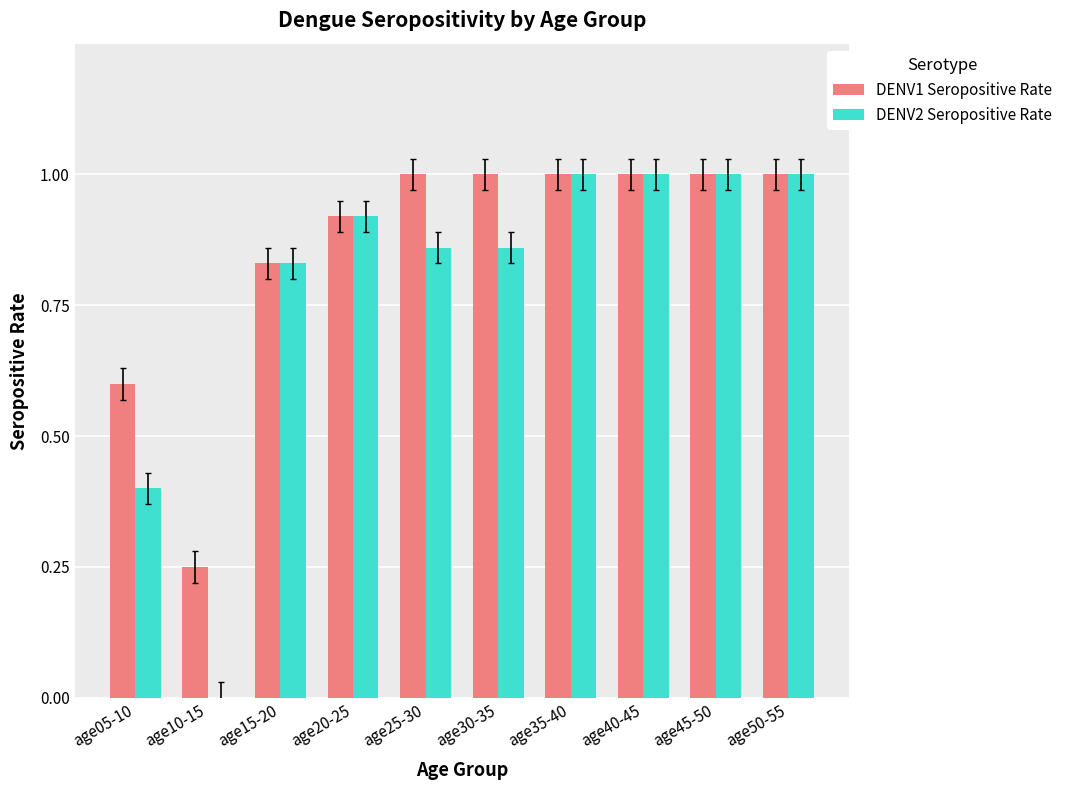

What is the sum of the DENV2 Seropositive Rate values at age20-25 and age30-35?

1.8